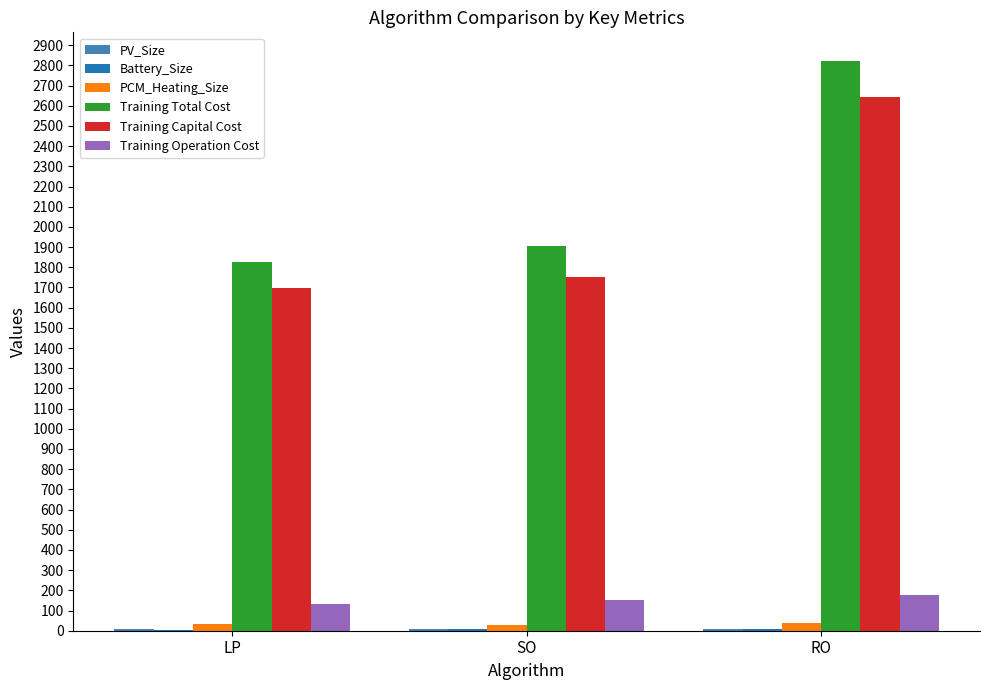

What value does the Training Total Cost series have at RO?

2822.4